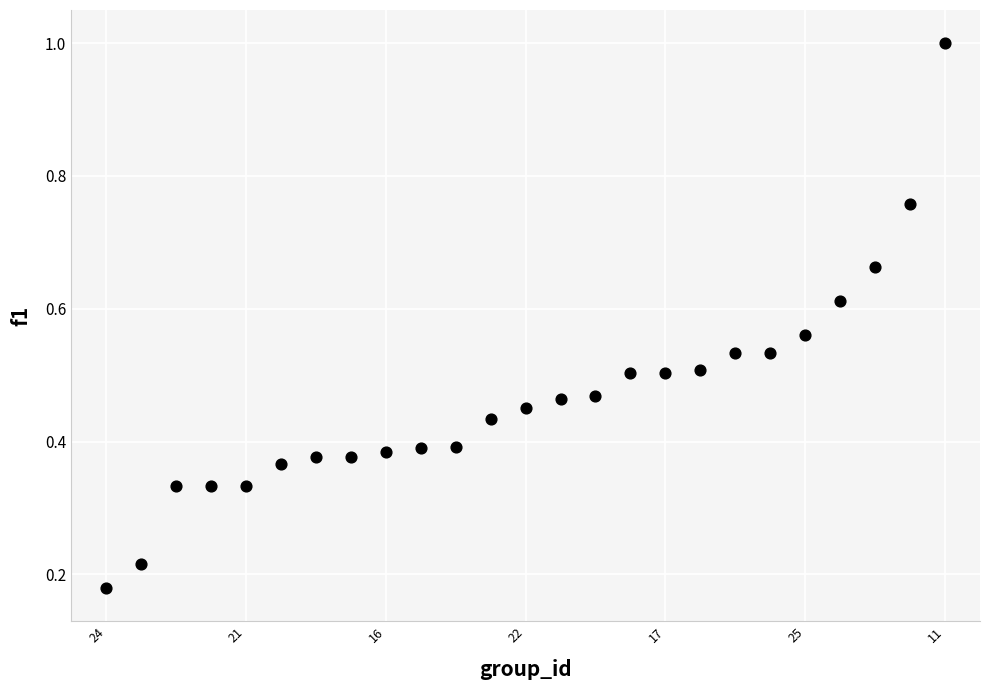

What is the range of X values (max minus min)?

24.0